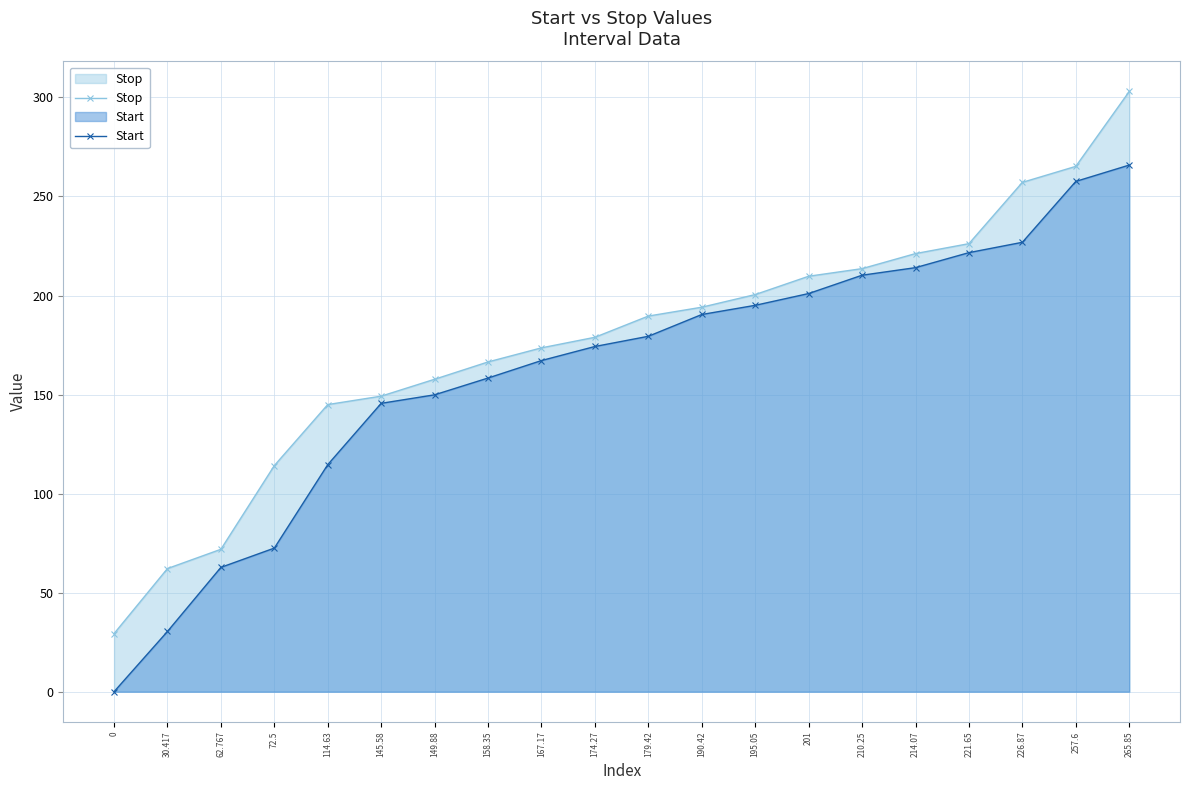

What are all the series names shown in the legend?

Stop, Start